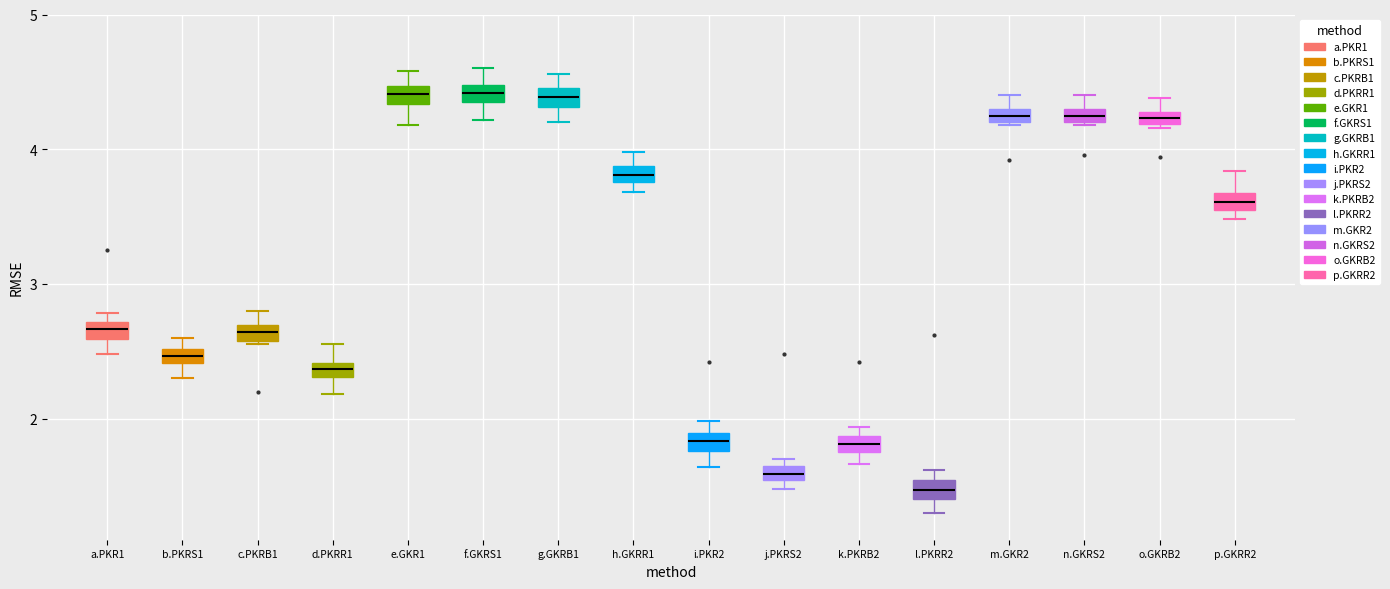

Where does the upper whisker of the box for p.GKRR2 end on the y-axis? The values are not printed on the chart, so give them approximately, as read against the axis.

3.8